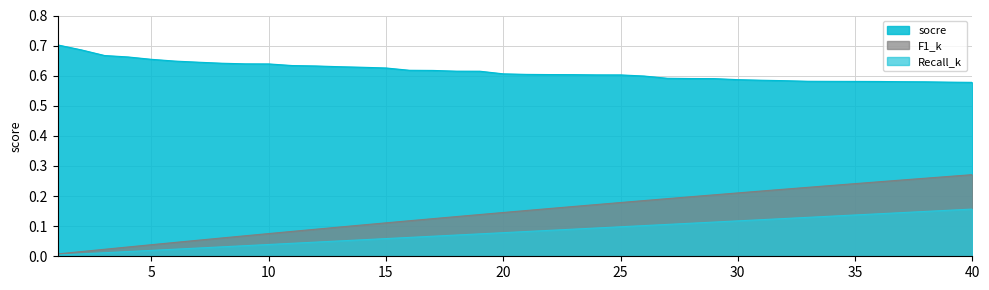

What value does the socre series have at 40?

0.6